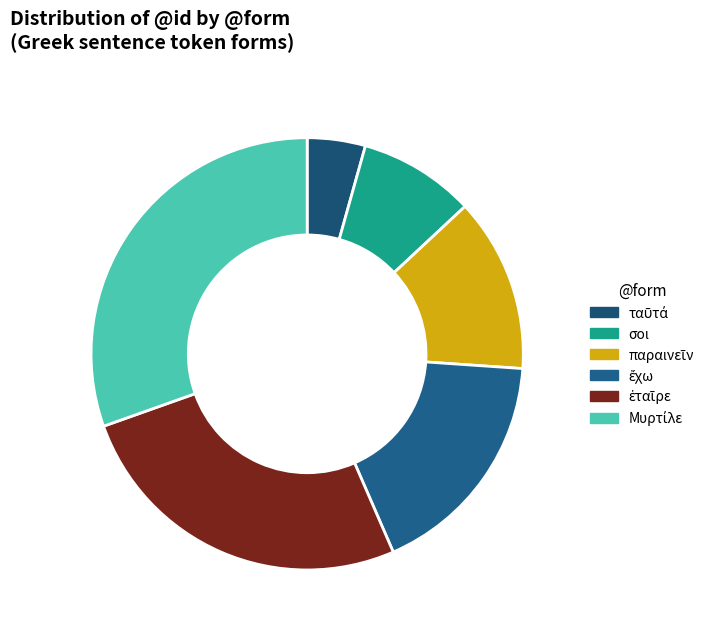

Which category has the smallest portion of the pie?

ταῦτά